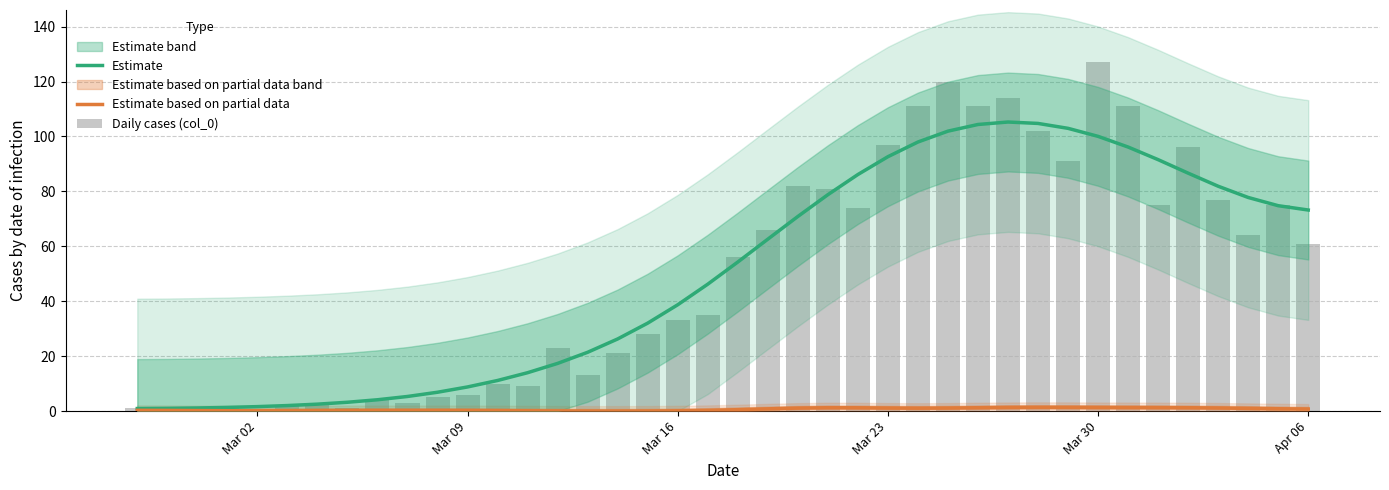

The value of Daily cases (col_0) at 26 is 43.9. True or false?

False